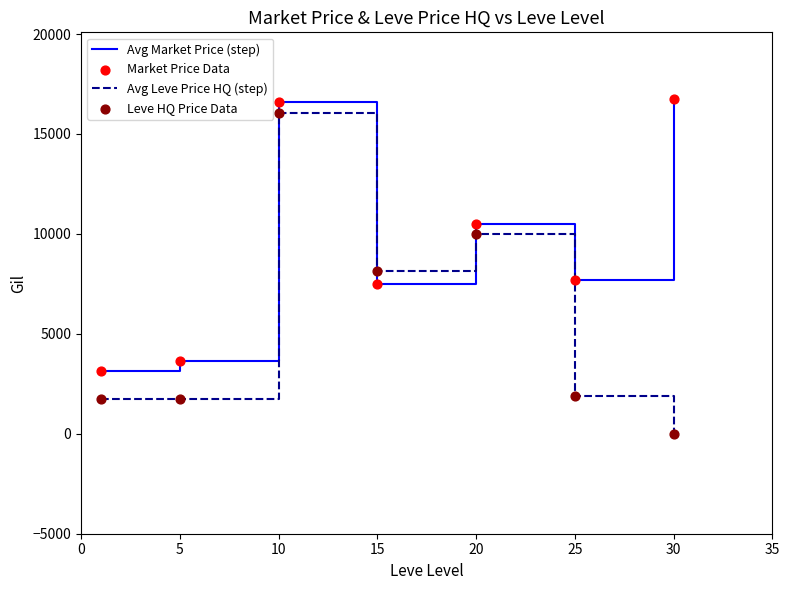

Which series ends up on top after the final intersection of Avg Market Price (step) and Avg Leve Price HQ (step)?

Avg Market Price (step)